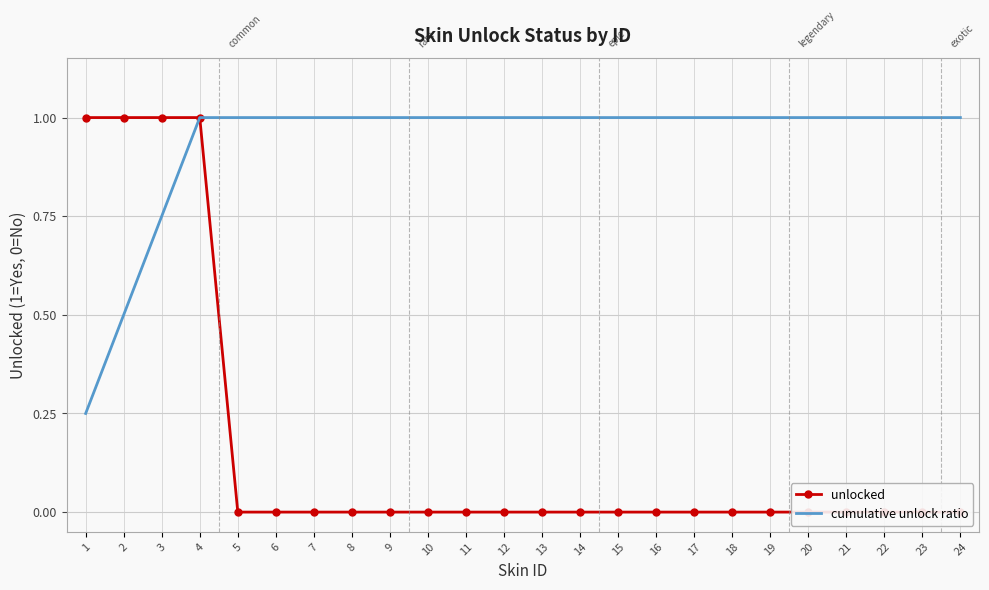

Reading right to left, list all the values displayed in this chart.

unlocked: 0.0	0.0	0.0	0.0	0.0	0.0	0.0	0.0	0.0	0.0	0.0	0.0	0.0	0.0	0.0	0.0	0.0	0.0	0.0	0.0	1.0	1.0	1.0	1.0
cumulative unlock ratio: 1.0	1.0	1.0	1.0	1.0	1.0	1.0	1.0	1.0	1.0	1.0	1.0	1.0	1.0	1.0	1.0	1.0	1.0	1.0	1.0	1.0	0.8	0.5	0.2